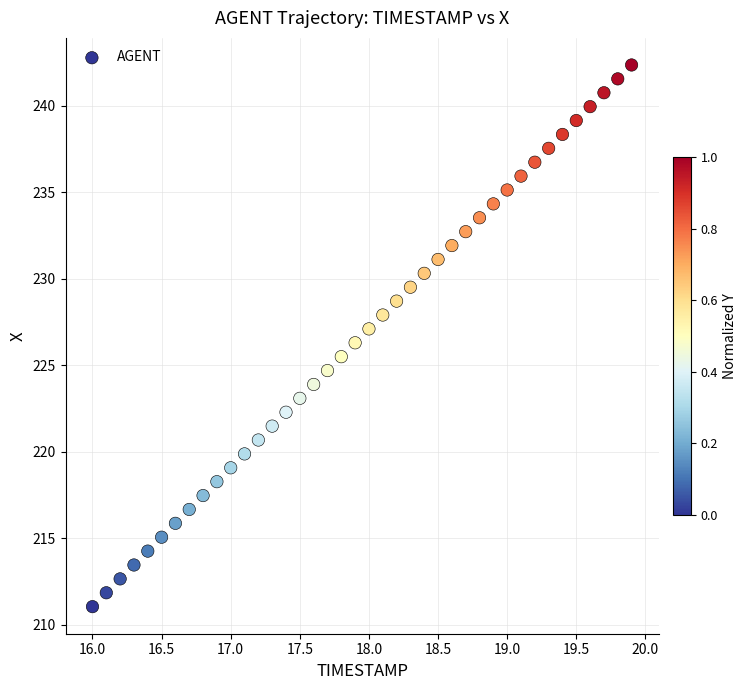

What is the range of Y values (max minus min)?

31.3